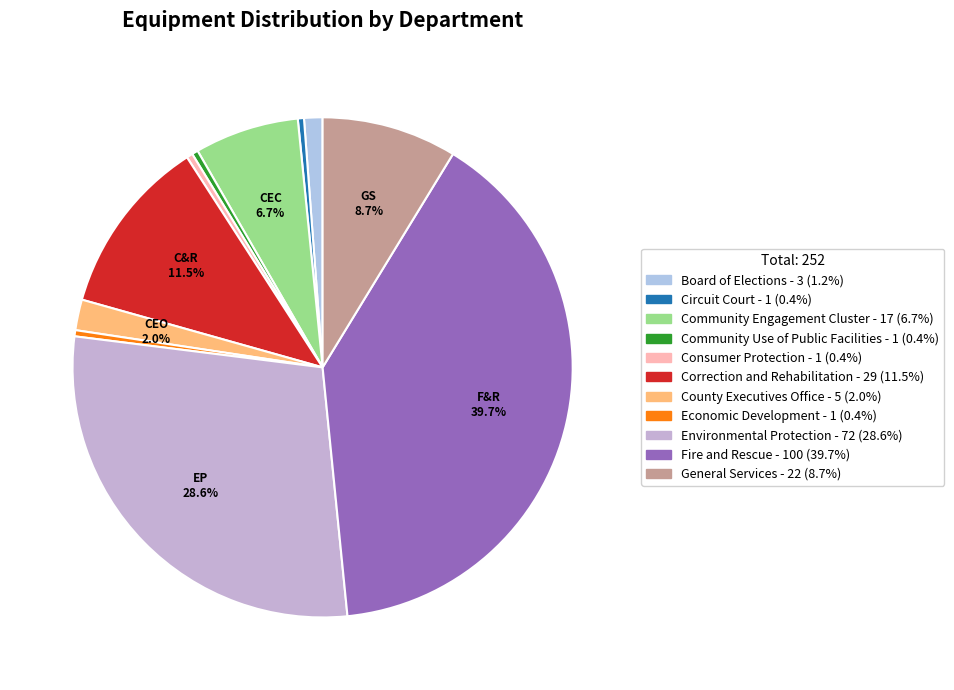

Rank the categories by value from lowest to highest.

Circuit Court, Community Use of Public Facilities, Consumer Protection, Economic Development, Board of Elections, County Executives Office, Community Engagement Cluster, General Services, Correction and Rehabilitation, Environmental Protection, Fire and Rescue